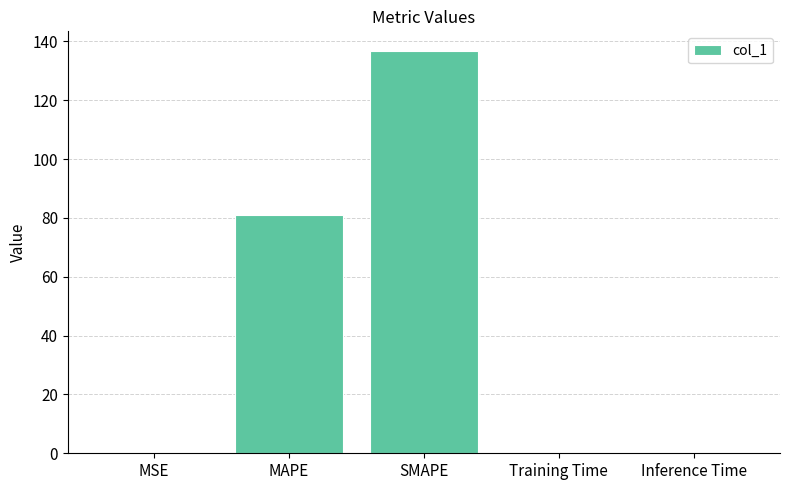

At which category does the chart reach its peak across all series?

SMAPE